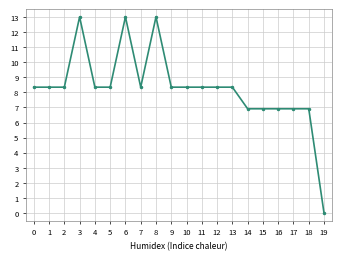

True or false: the data shows 9.9 at 15.

False